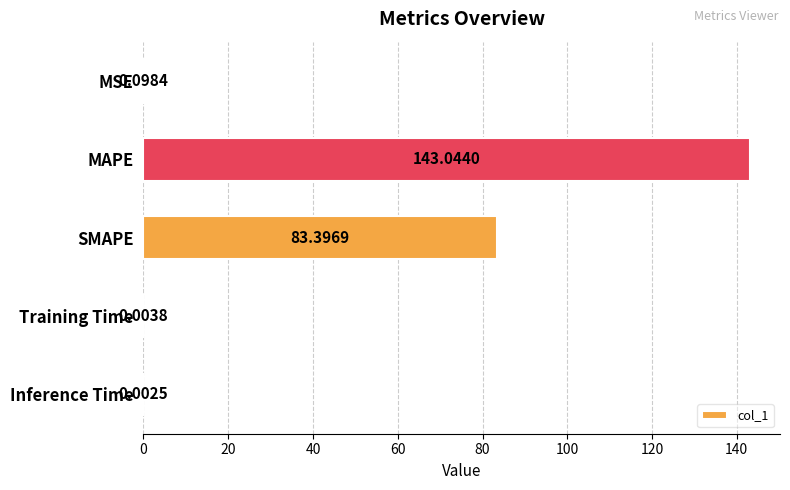

Between MSE and Inference Time, which is larger?

MSE